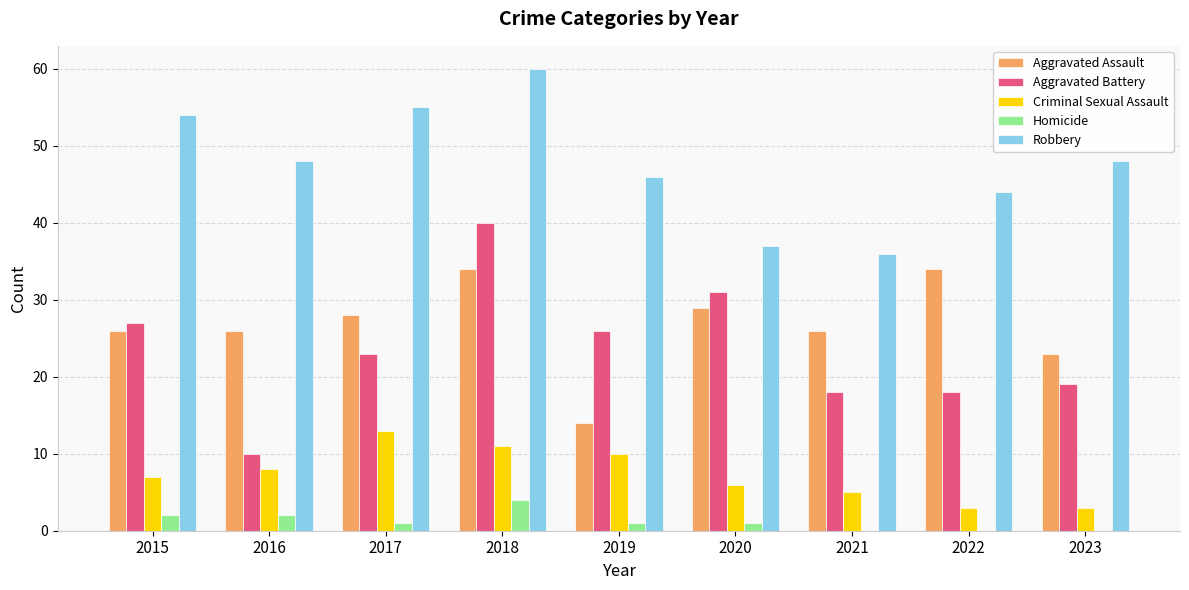

At which label is Aggravated Assault closest to 24?

2023